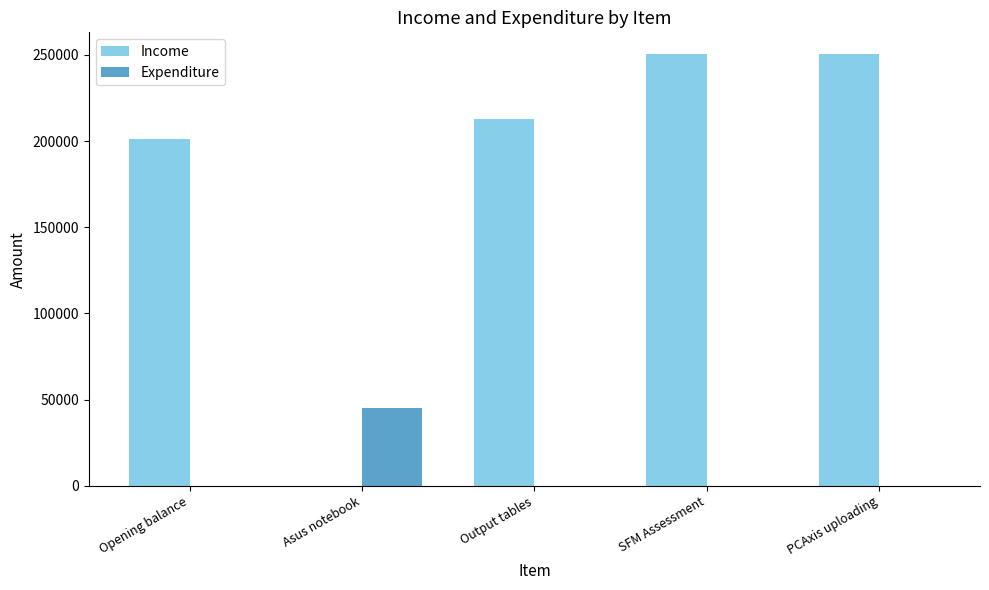

Where is Income nearest to the value 125250?

Opening balance